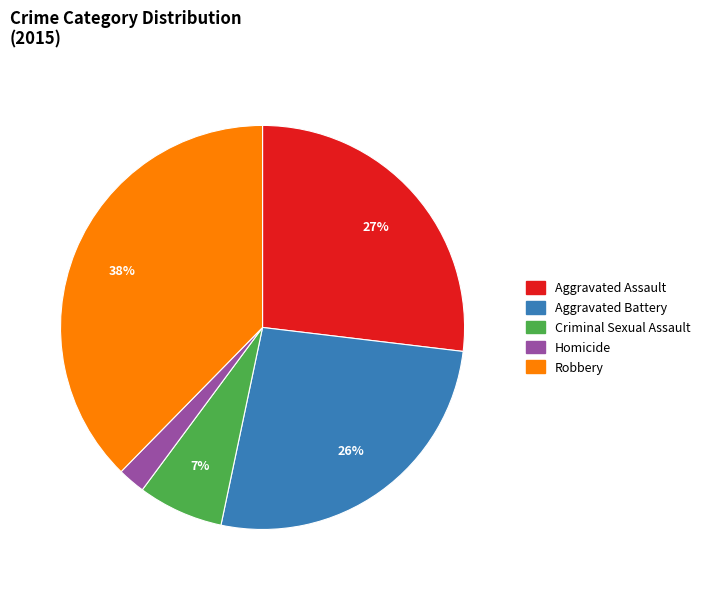

How many slices are in this pie chart?

5